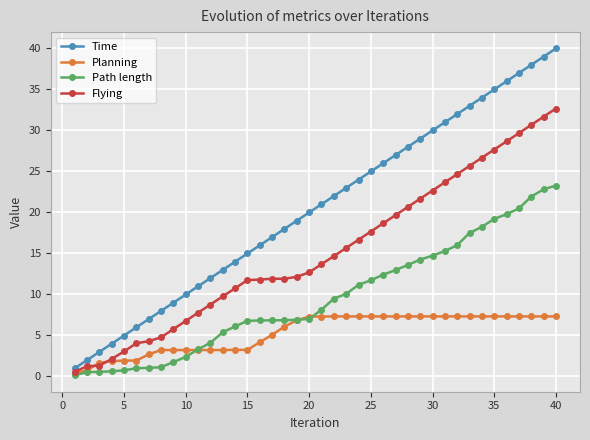

What is the minimum value for Path length?

0.1